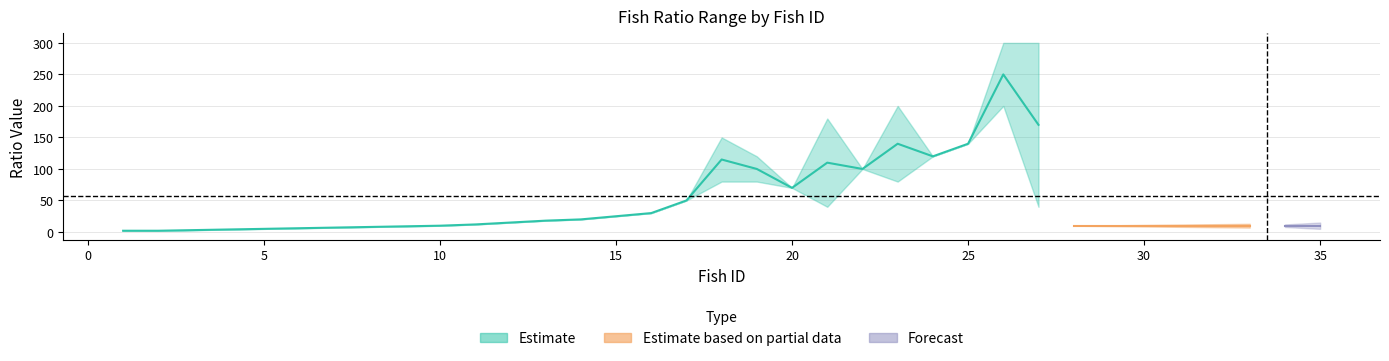

What is the sum of the RatioMax values at 12 and 9?

24